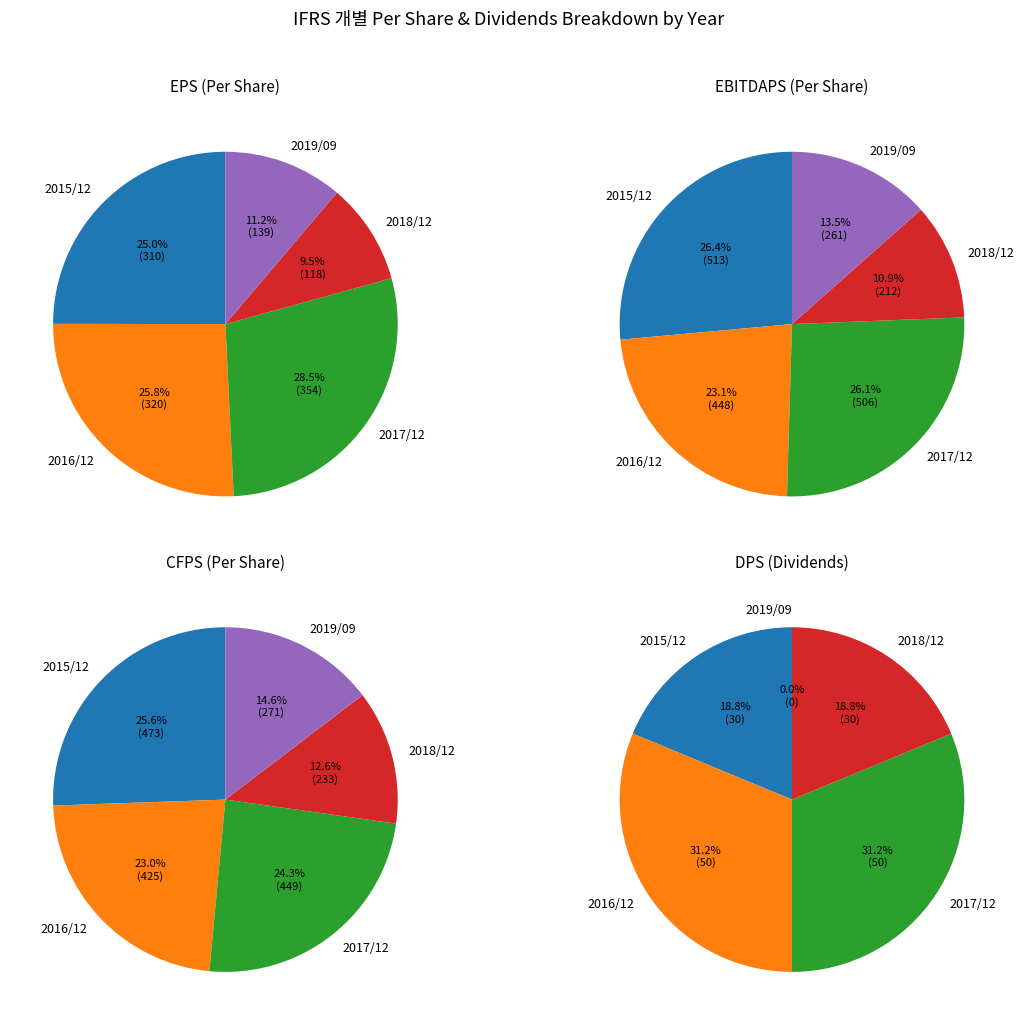

To the nearest percent, what is the difference between the largest and smallest slice percentages?

16%